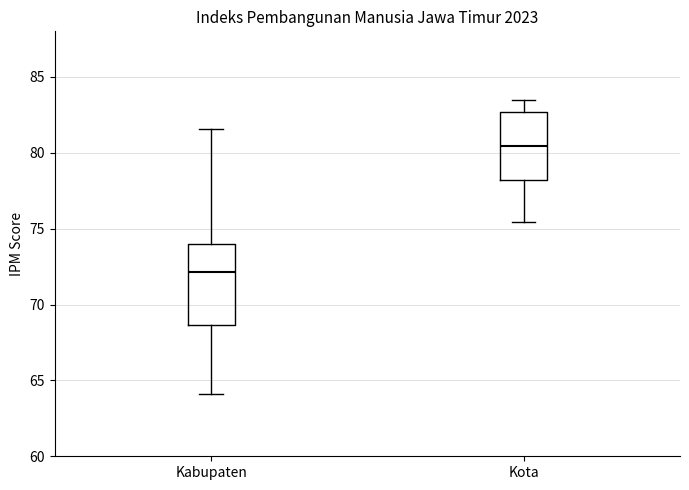

Where is the upper edge of the box for Kota on the y-axis? The values are not printed on the chart, so give them approximately, as read against the axis.

82.5